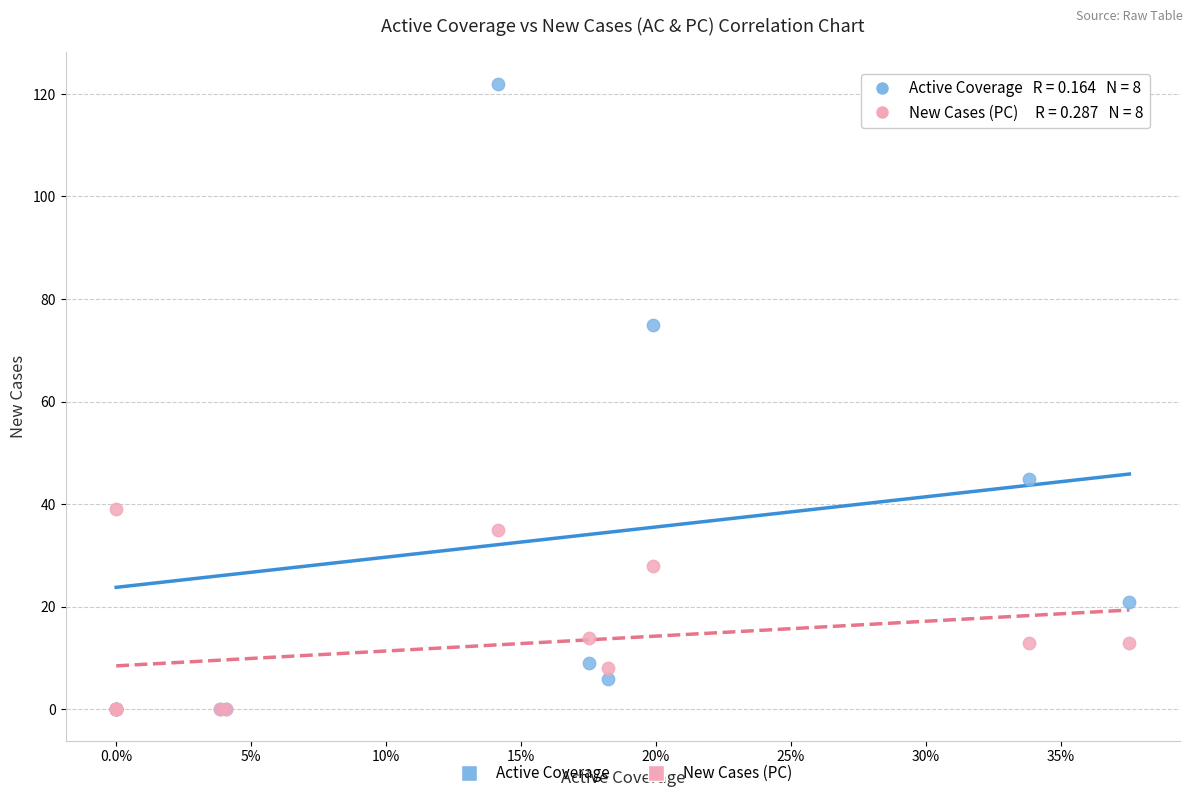

In the Active Coverage series, what Y value is closest to 61?

75